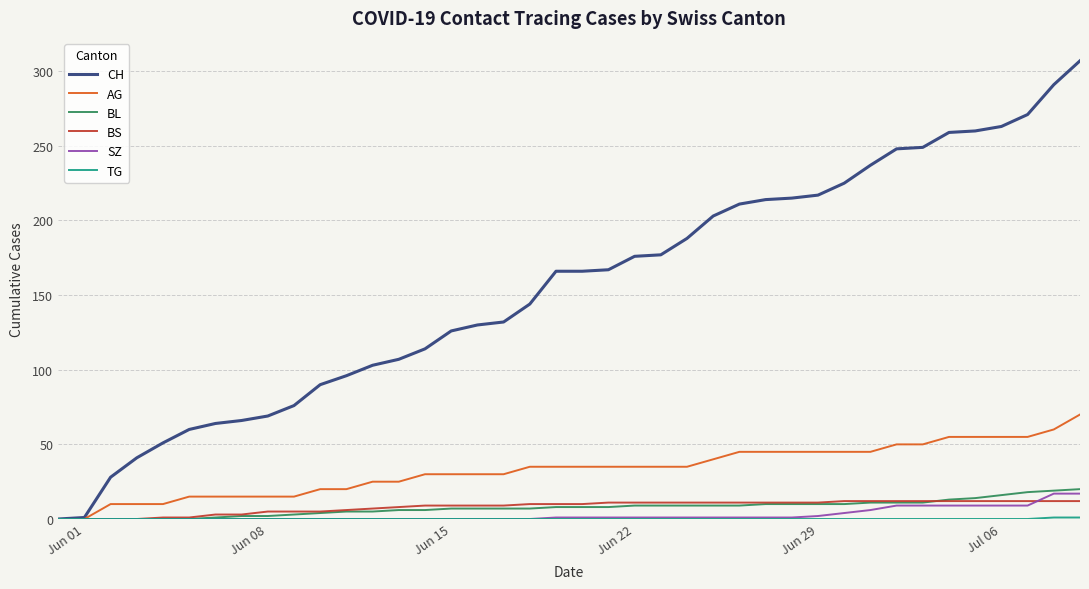

What is the maximum value shown in the chart?

307